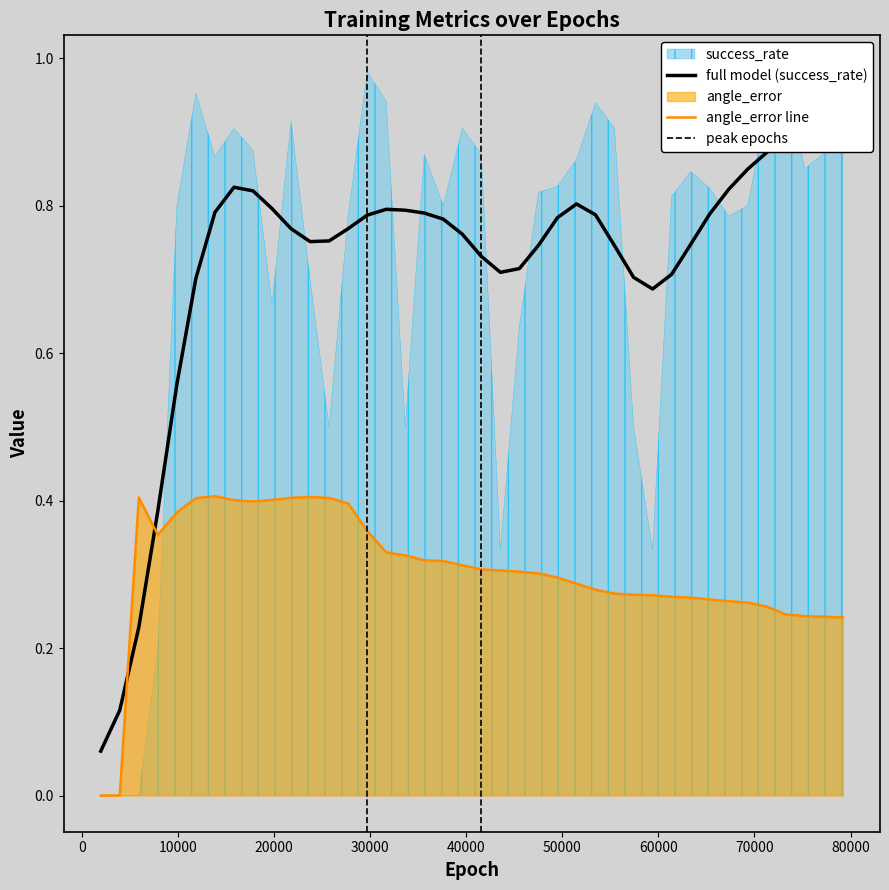

What value does the data have at 5940?

0.4